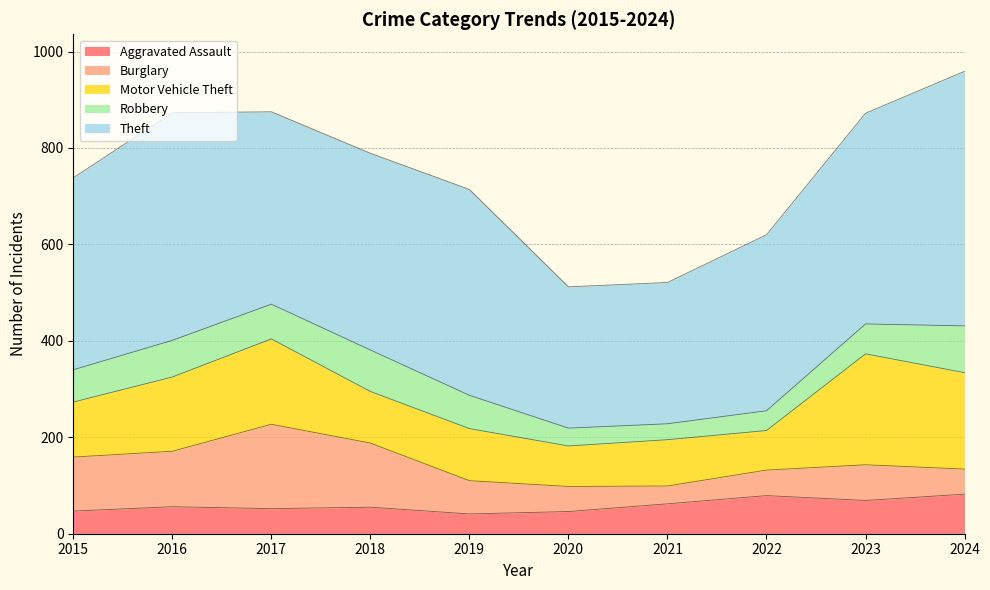

What is the difference between the maximum and minimum values in the Motor Vehicle Theft series?

148